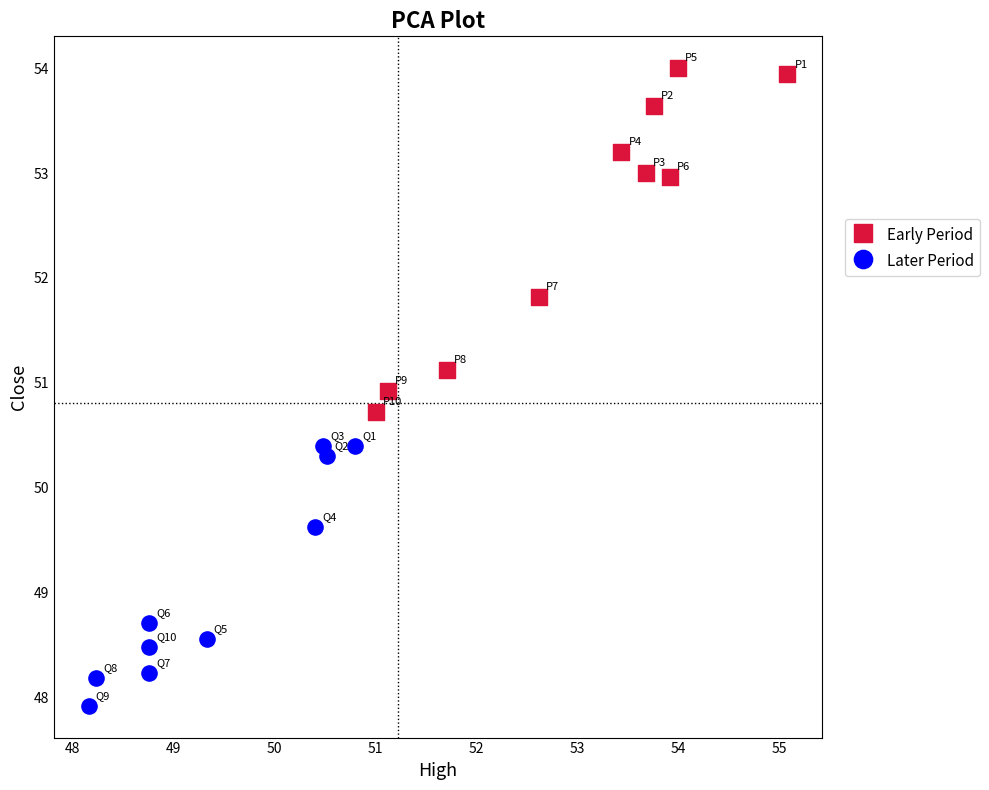

Which series reaches the maximum Y coordinate?

Early Period